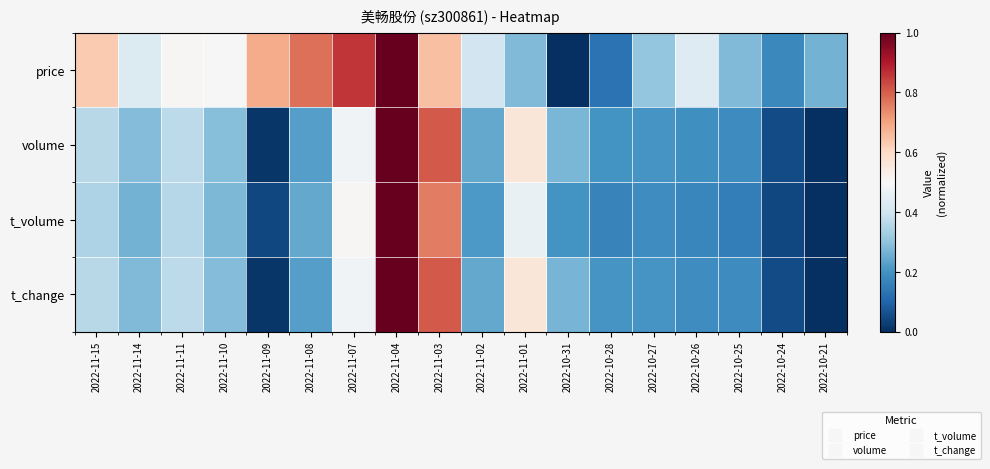

What is the total value across all series at 2022-11-11?

1.6